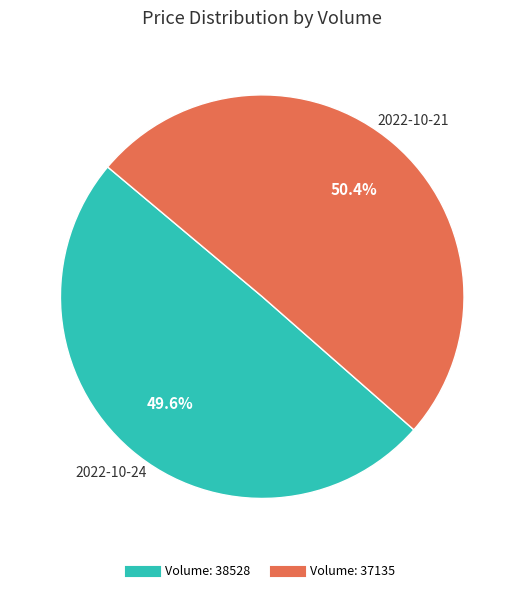

To the nearest percent, what is the difference between the largest and smallest slice percentages?

1%